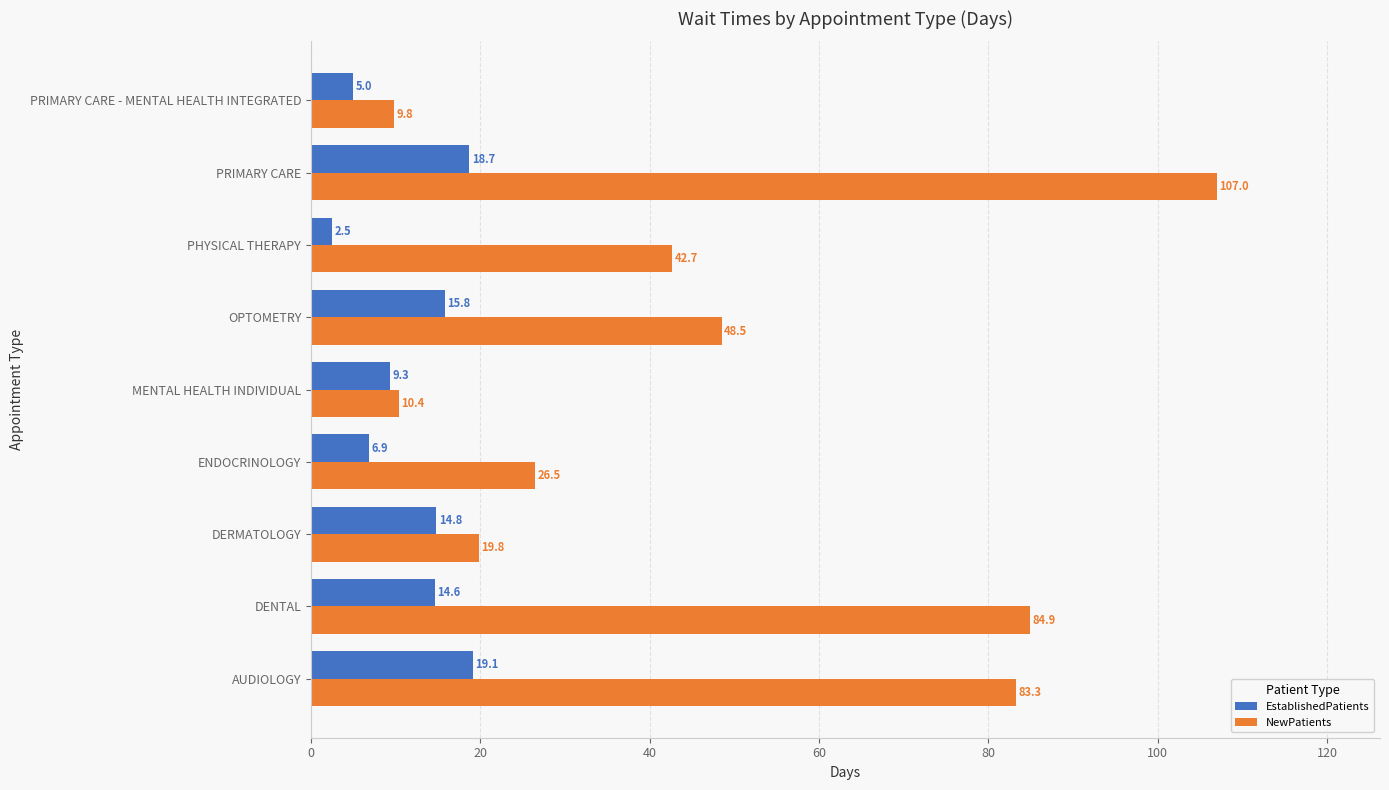

What is the average value of the EstablishedPatients series?

11.9